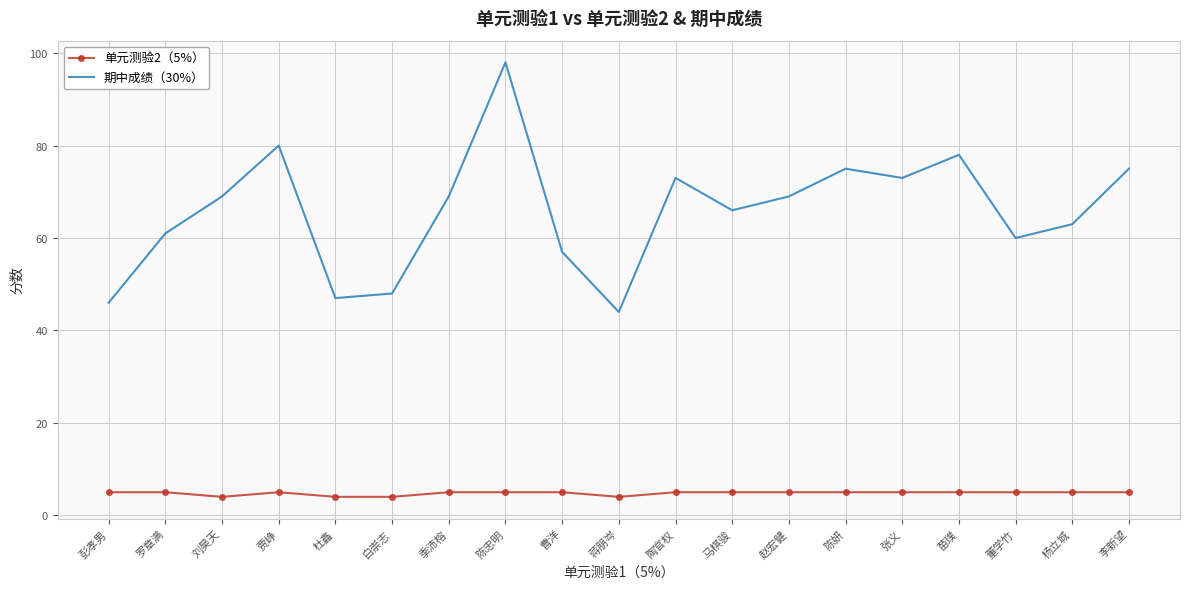

At which category is the sum across all series the highest?

陈忠明